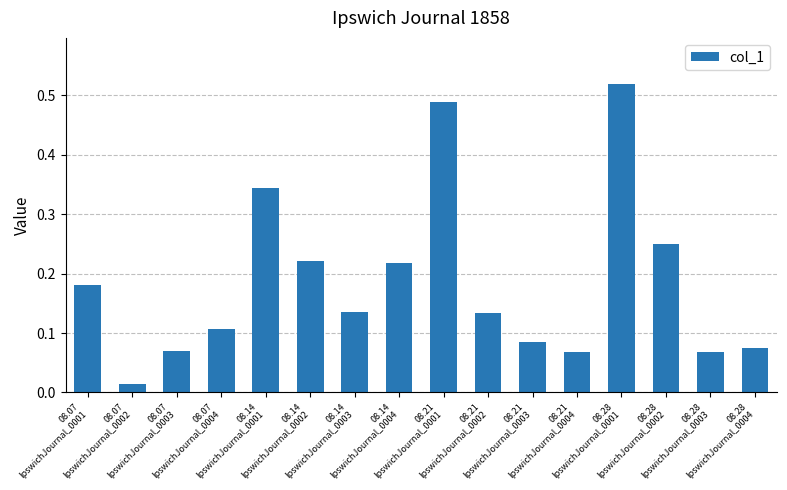

What is the sum of all values?

3.0